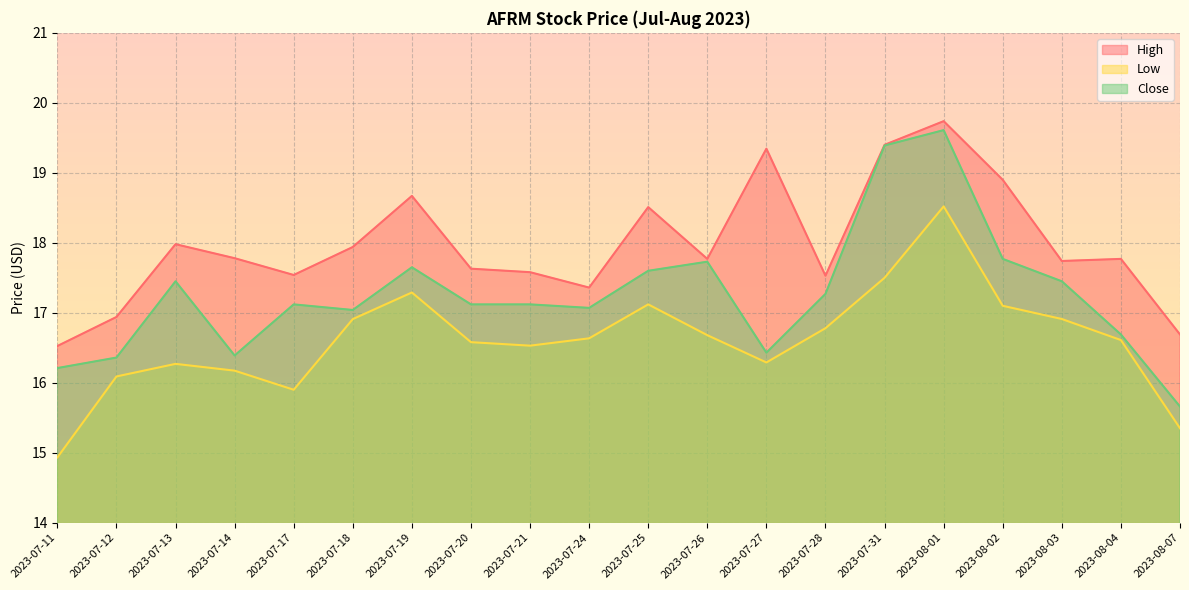

True or false: Close has a value of 17.3 at 2023-07-28.

True